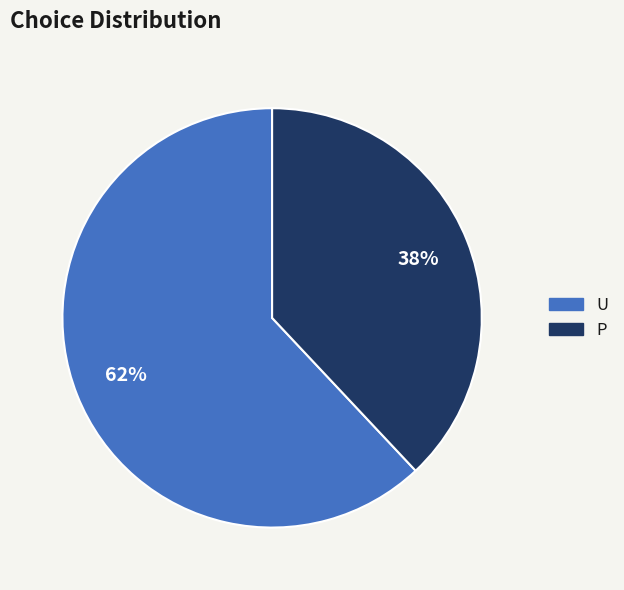

To the nearest percent, what percentage of the pie is U?

62%